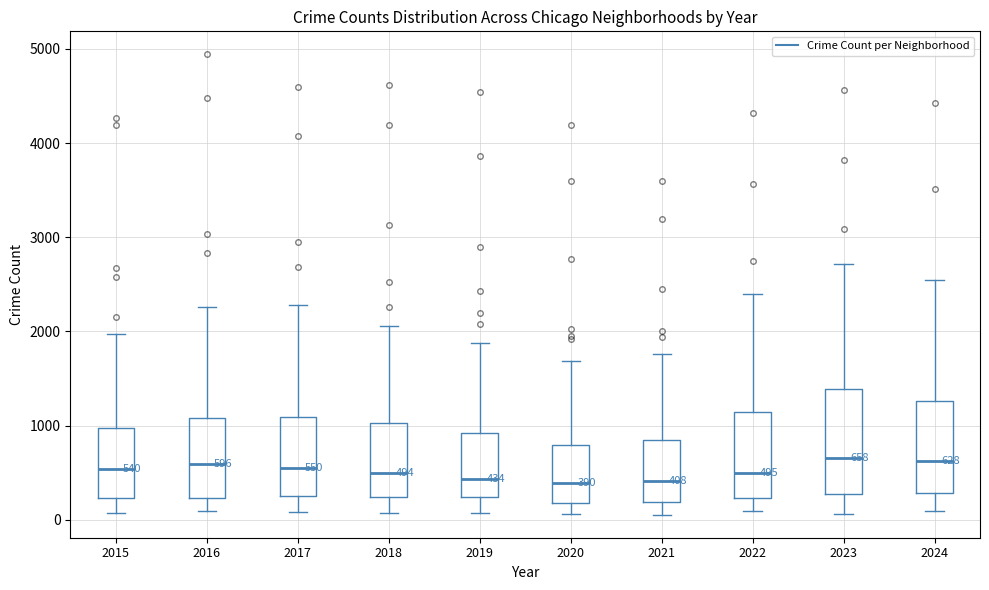

Comparing the boxes themselves (not the whiskers), which one is the tallest?

2023